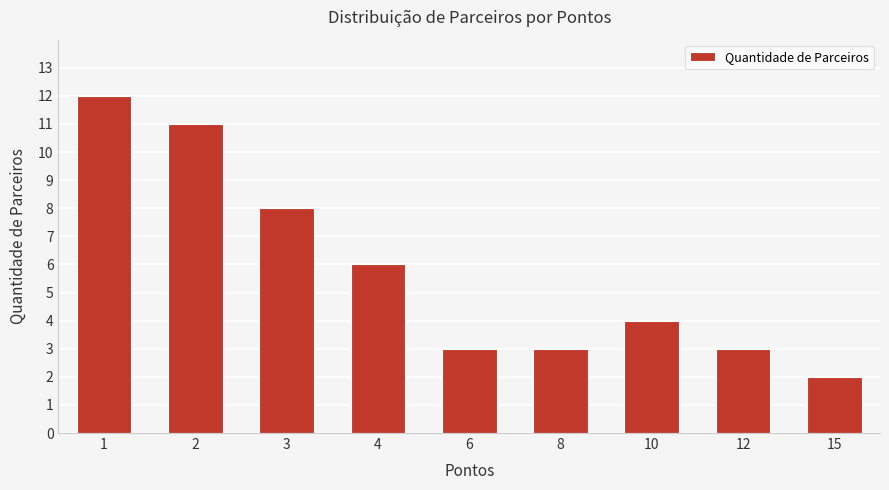

What is the value of the 7th bar from the left?

4